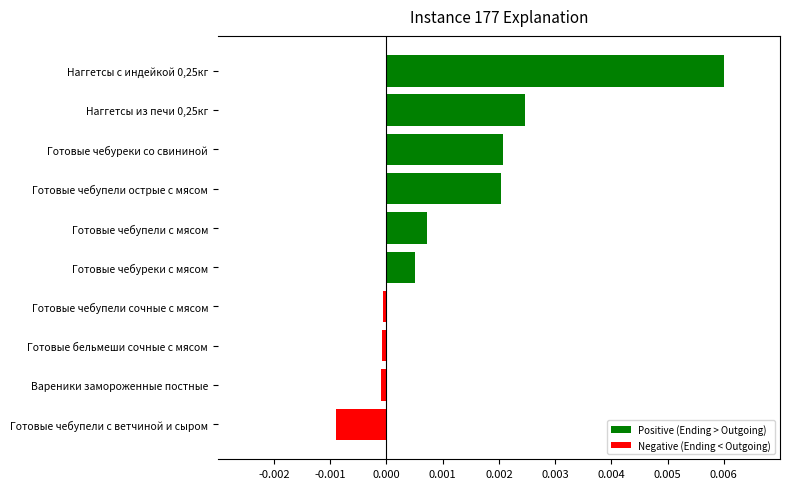

How many bars are there in total?

10